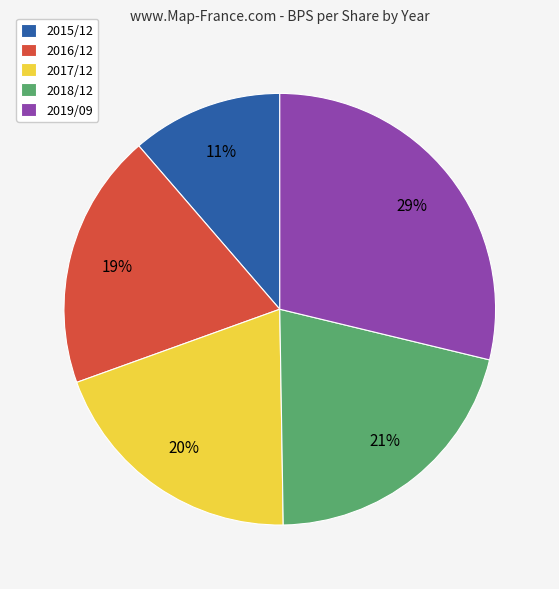

Approximately how many times larger is the value at 2015/12 compared to 2018/12?

0.5